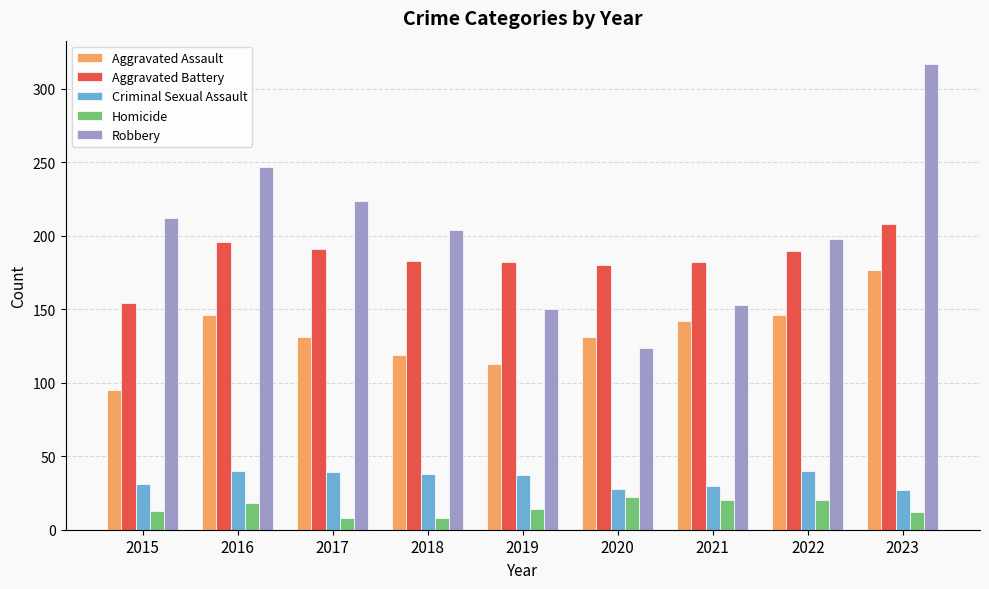

Where is Robbery nearest to the value 220?

2017